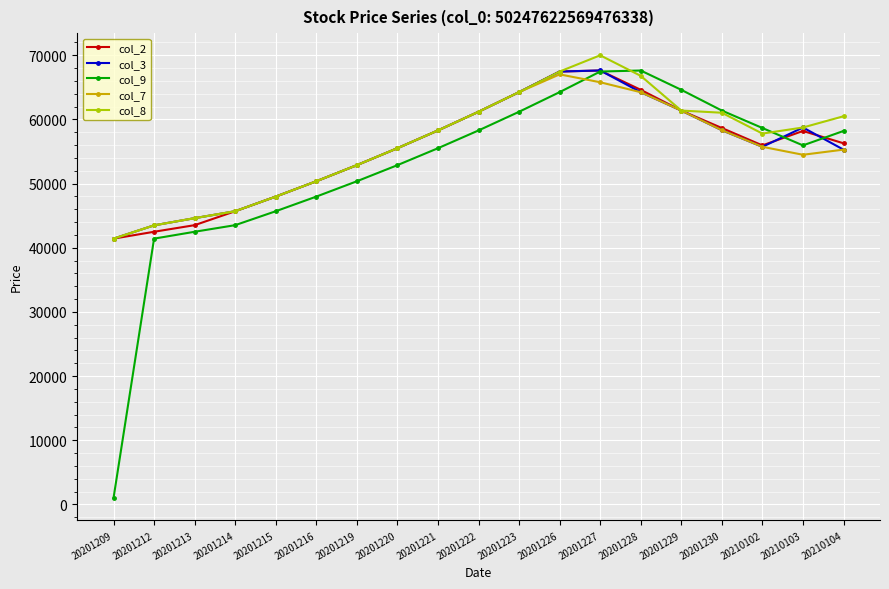

True or false: col_9 has more than 0 interior local peaks.

True